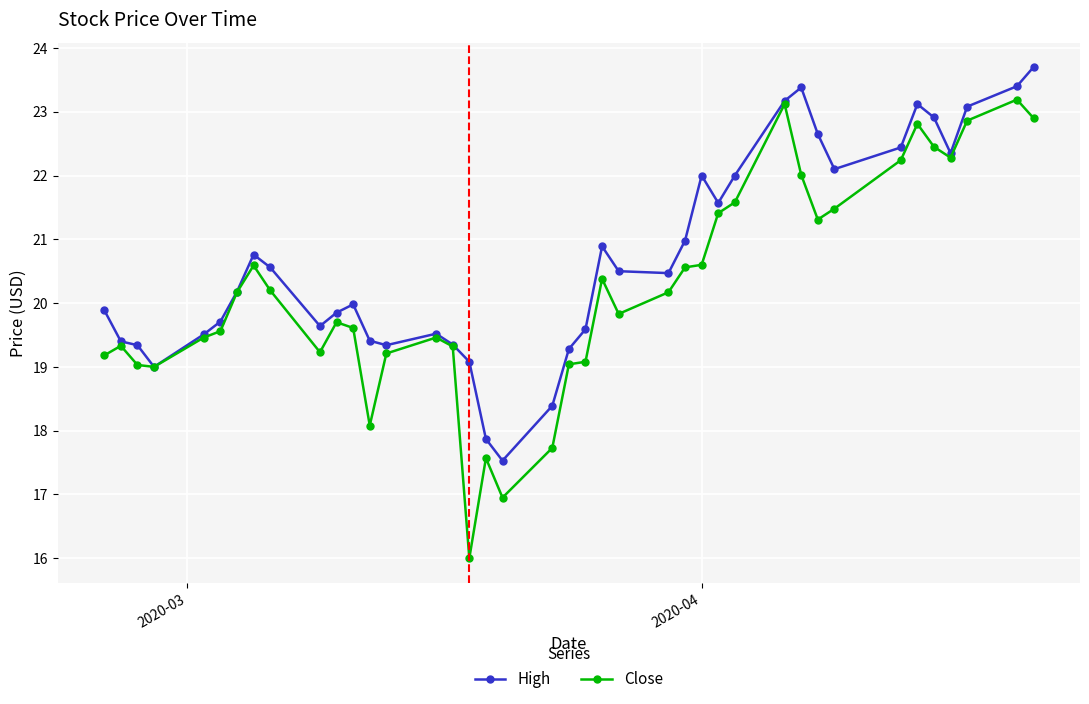

Rank the series by their average value, from highest to lowest.

High, Close